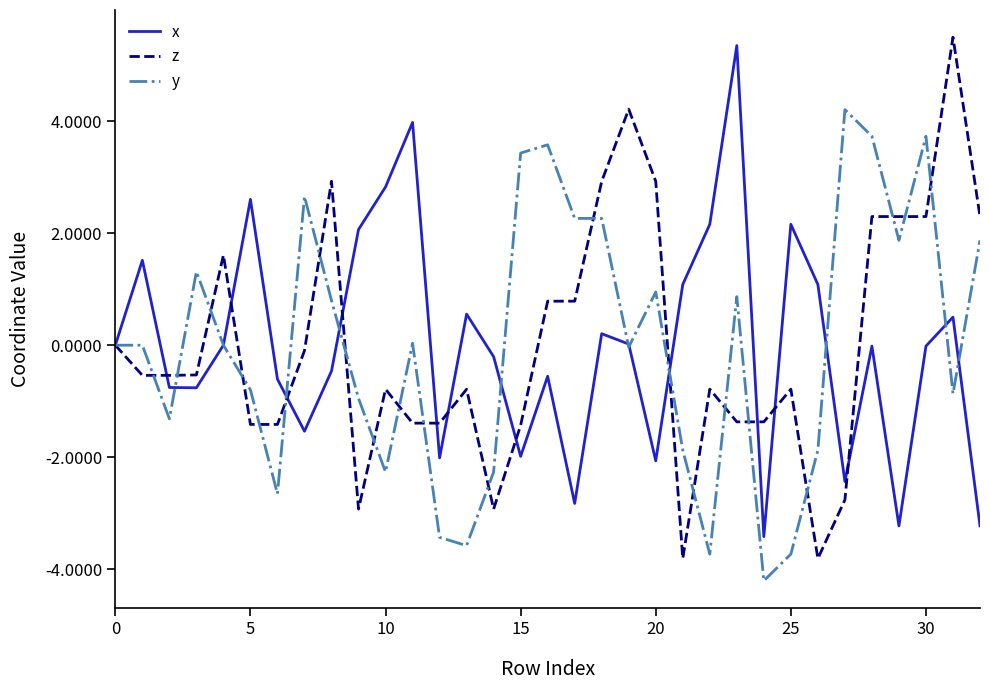

Count the number of categories in the chart.

33